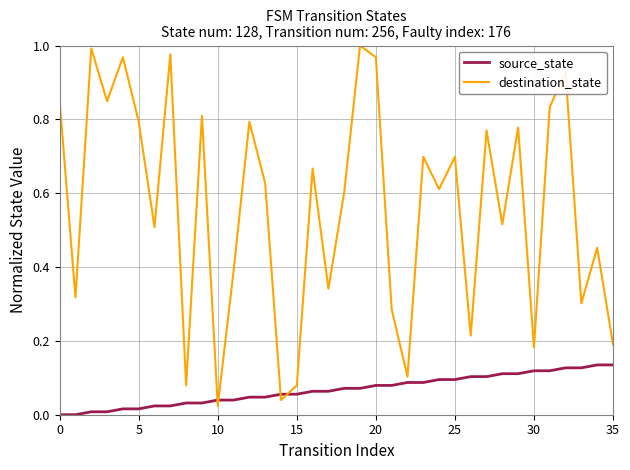

Is this an area chart (filled region under the line)?

No